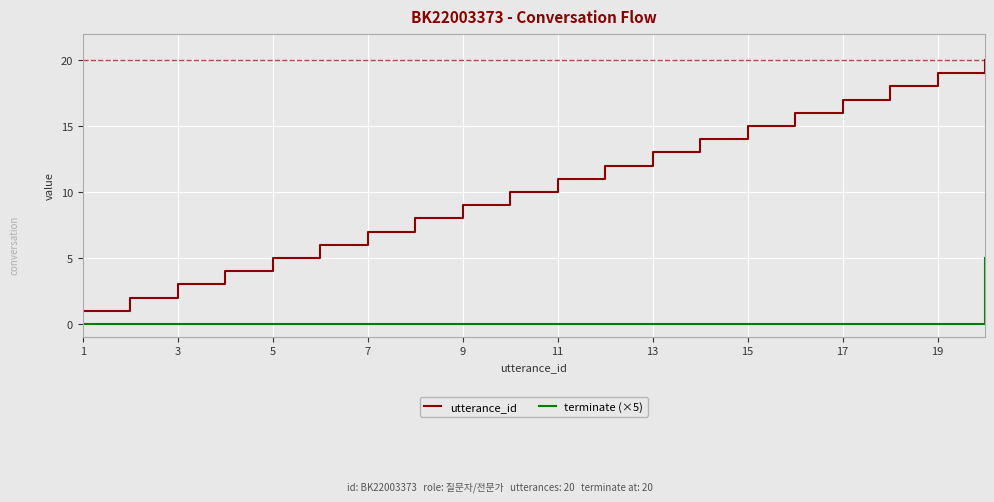

Which series has the largest total across all categories?

utterance_id